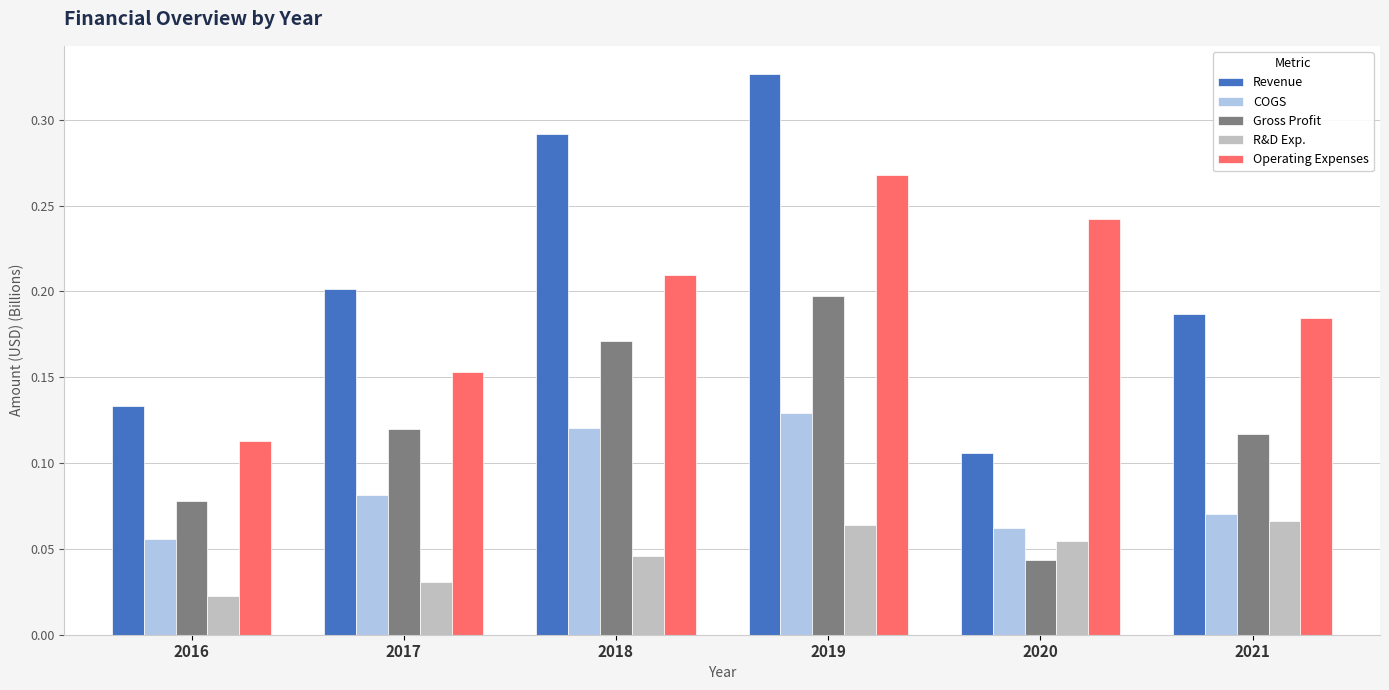

True or false: Operating Expenses has a value of 0.2 at 2016.

False